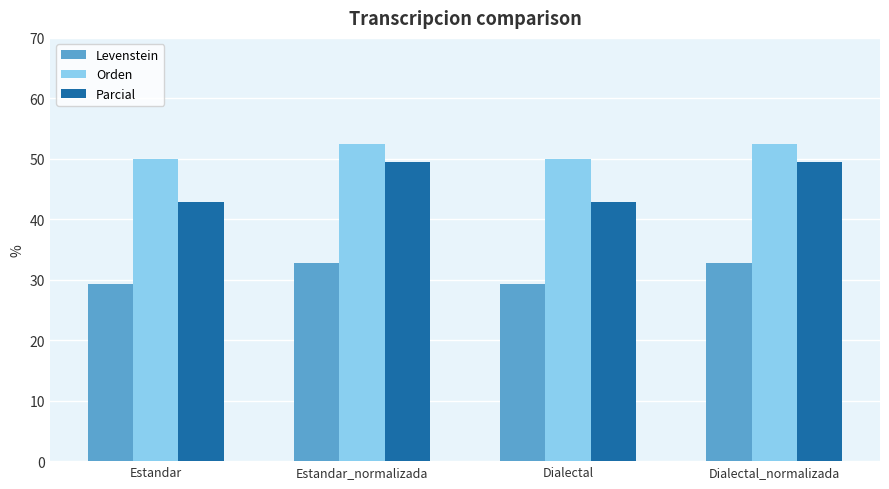

What is the label of the 2nd bar from the right?

Dialectal